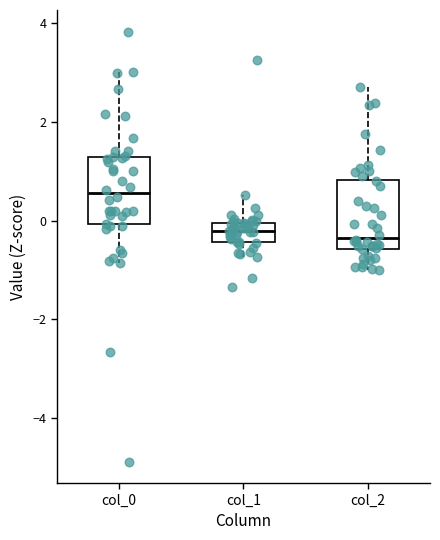

Reading left to right, transcribe this box plot: for each box, give where its median line is, the range the box spans, and where its two whiskers end, as read against the y-axis. The values are not printed on the chart, so give them approximately, as read against the axis.

col_0: median 0.6, box 0.0 to 1.4, whiskers -0.8 to 3.0
col_1: median -0.2, box -0.4 to 0.0, whiskers -0.8 to 0.6
col_2: median -0.4, box -0.6 to 0.8, whiskers -1.0 to 2.8